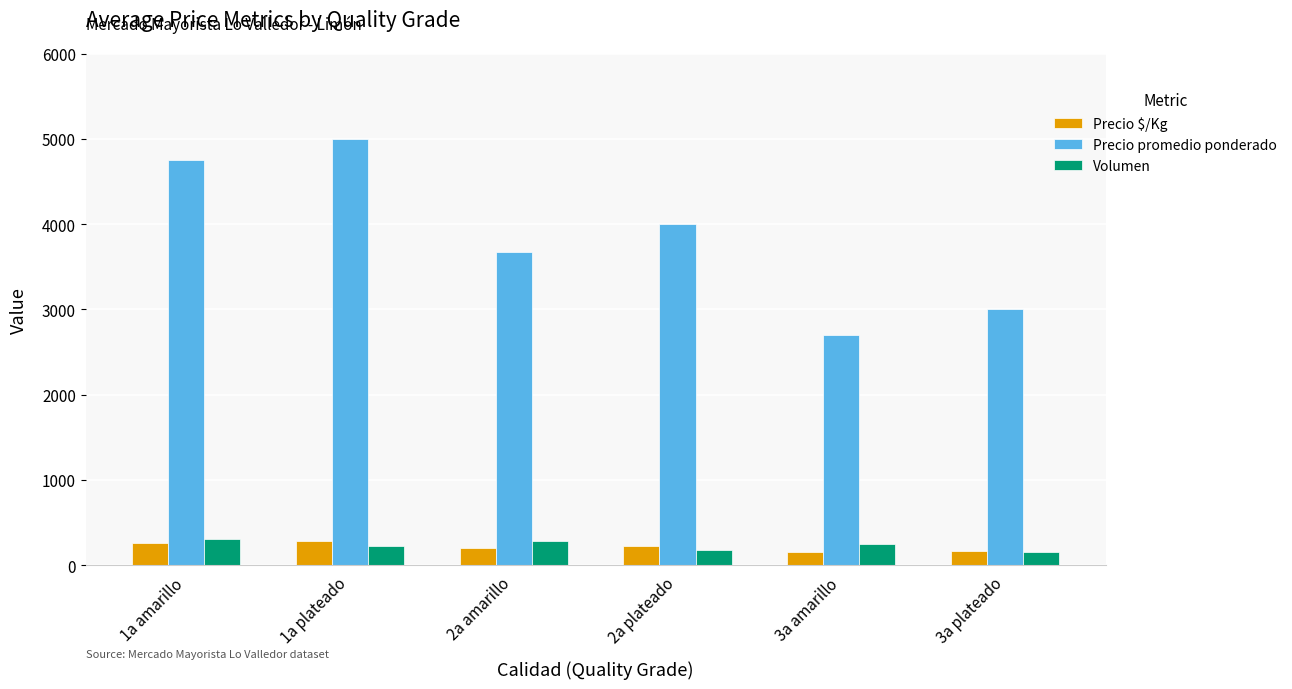

What is the difference between the highest and lowest values at 3a plateado?

2850